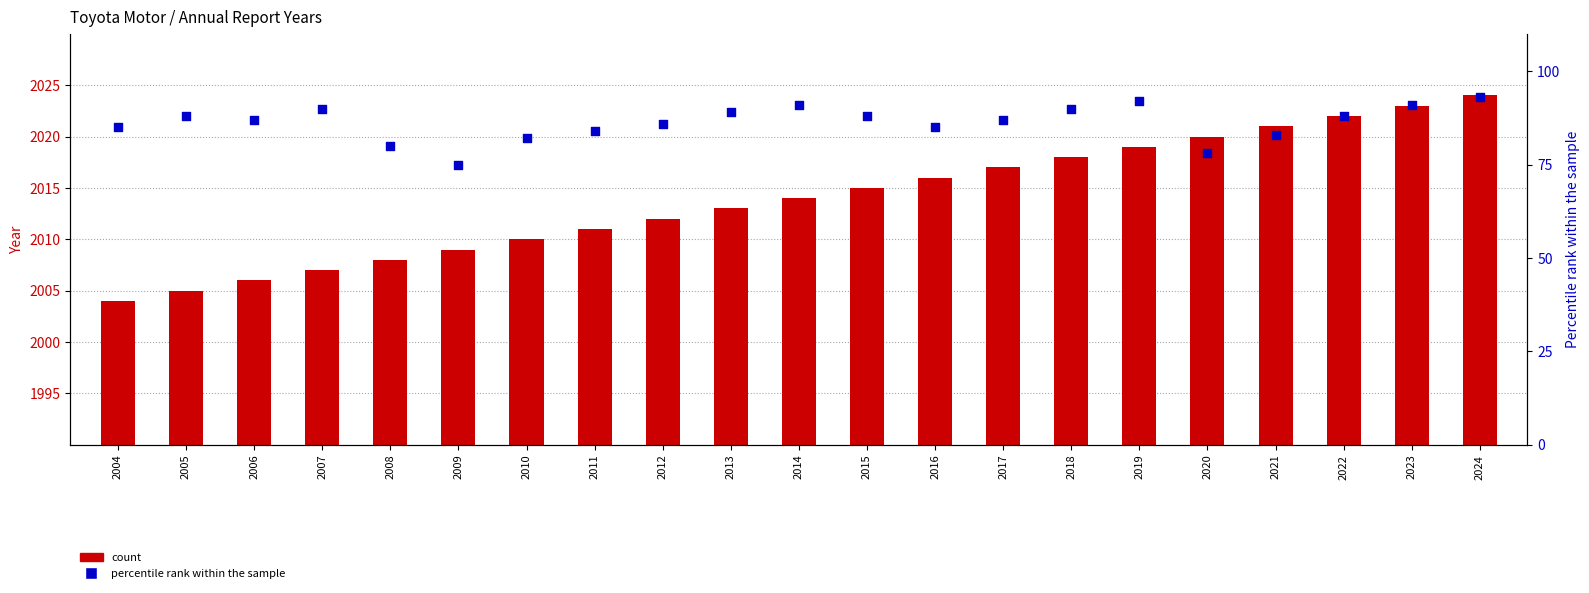

What are all the series names shown in the legend?

count, percentile rank within the sample